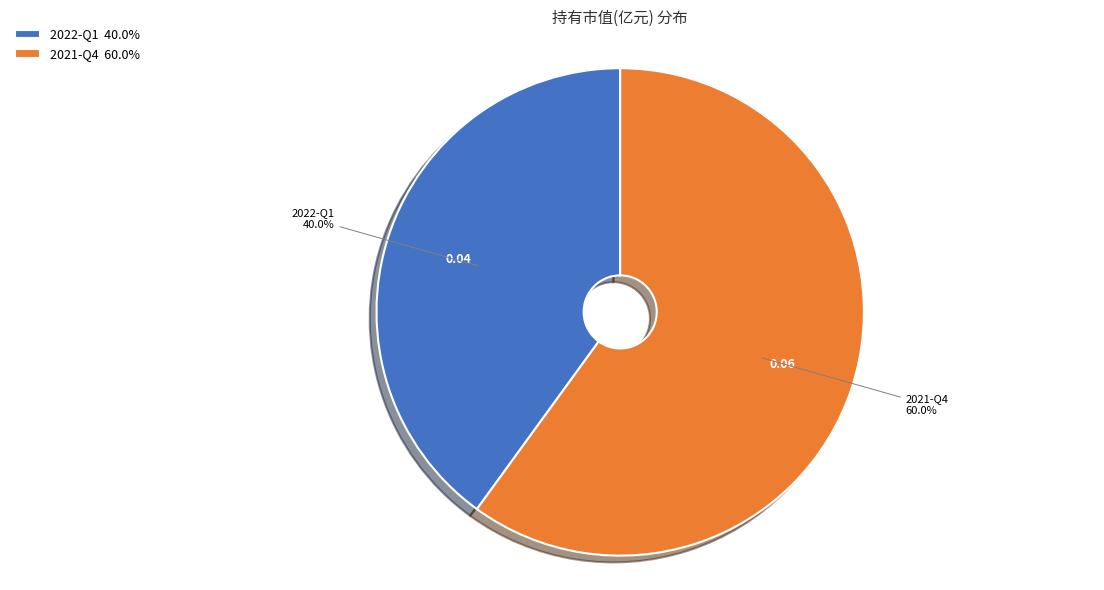

True or false: 2022-Q1 accounts for 45% of the total.

False